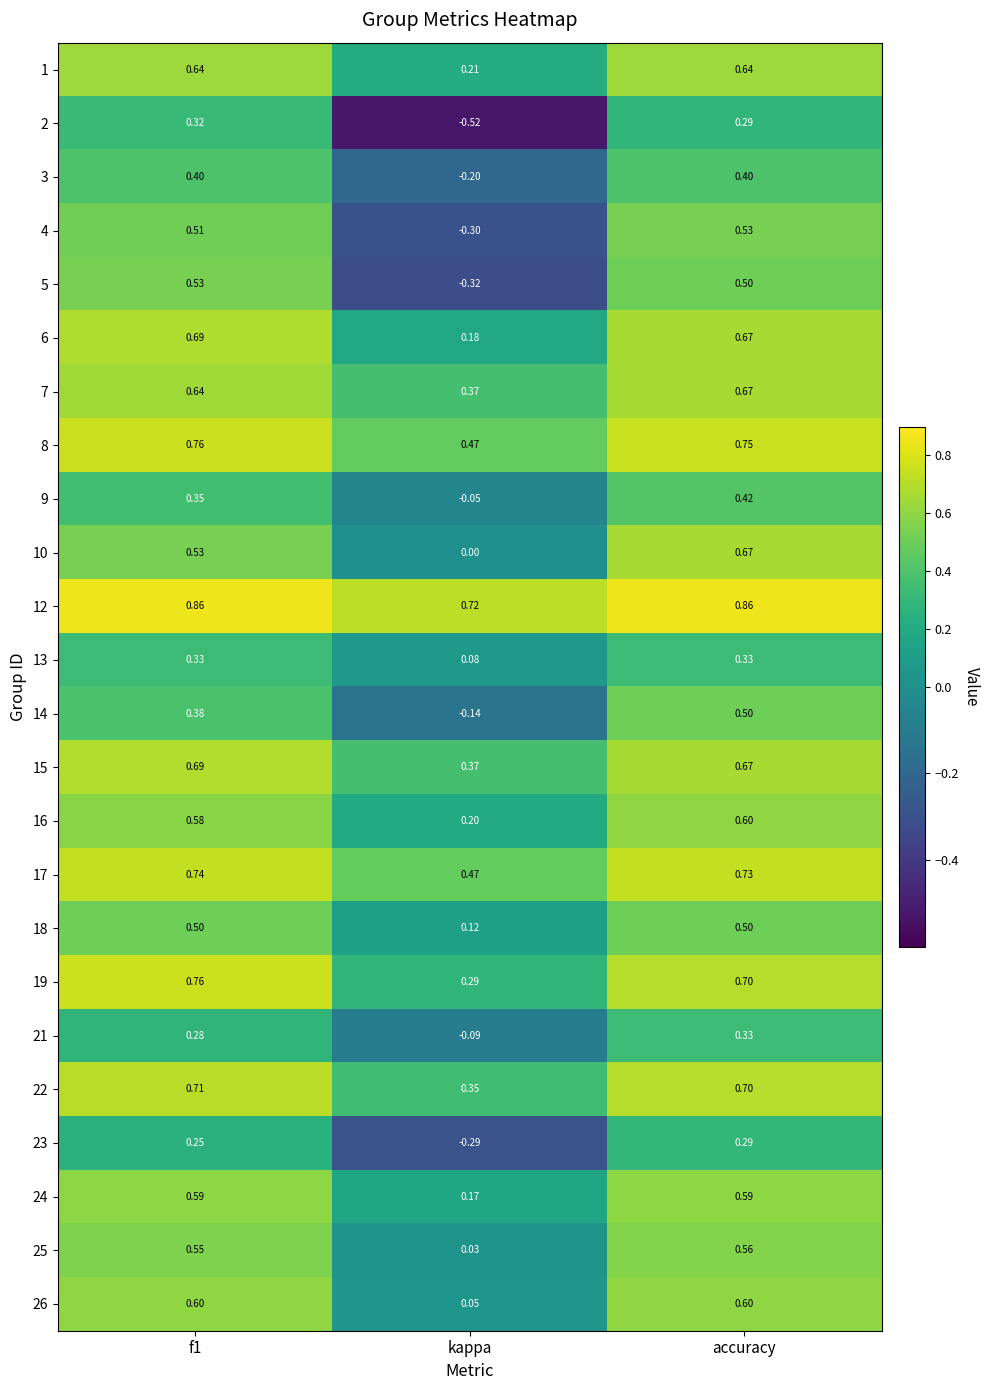

At which category is the sum across all series the highest?

accuracy